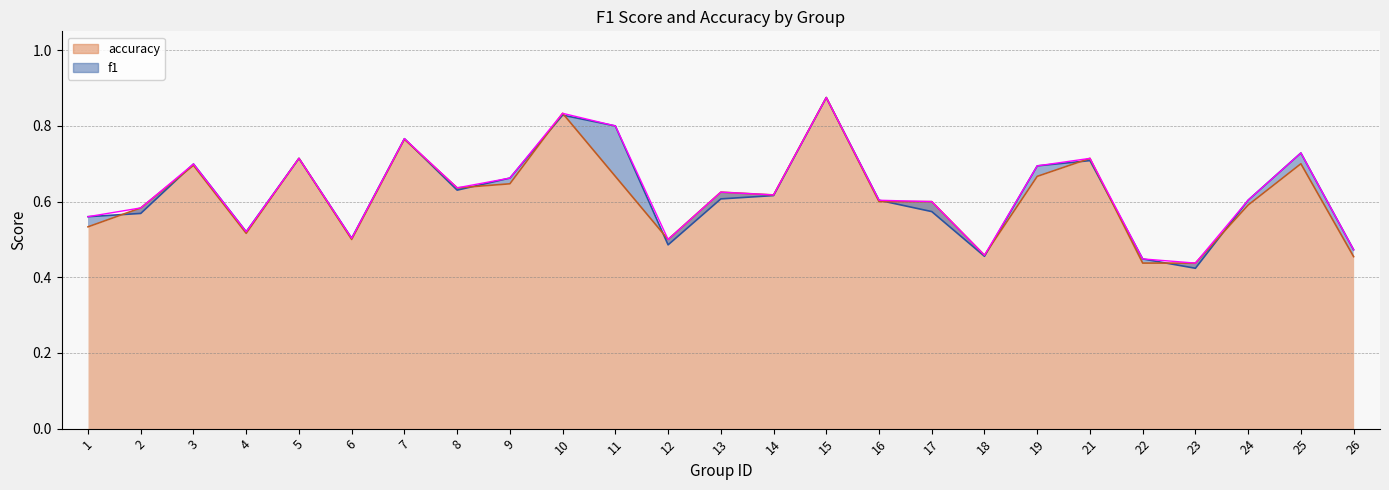

What is the value of the f1 point at the 10th from the left?

0.8